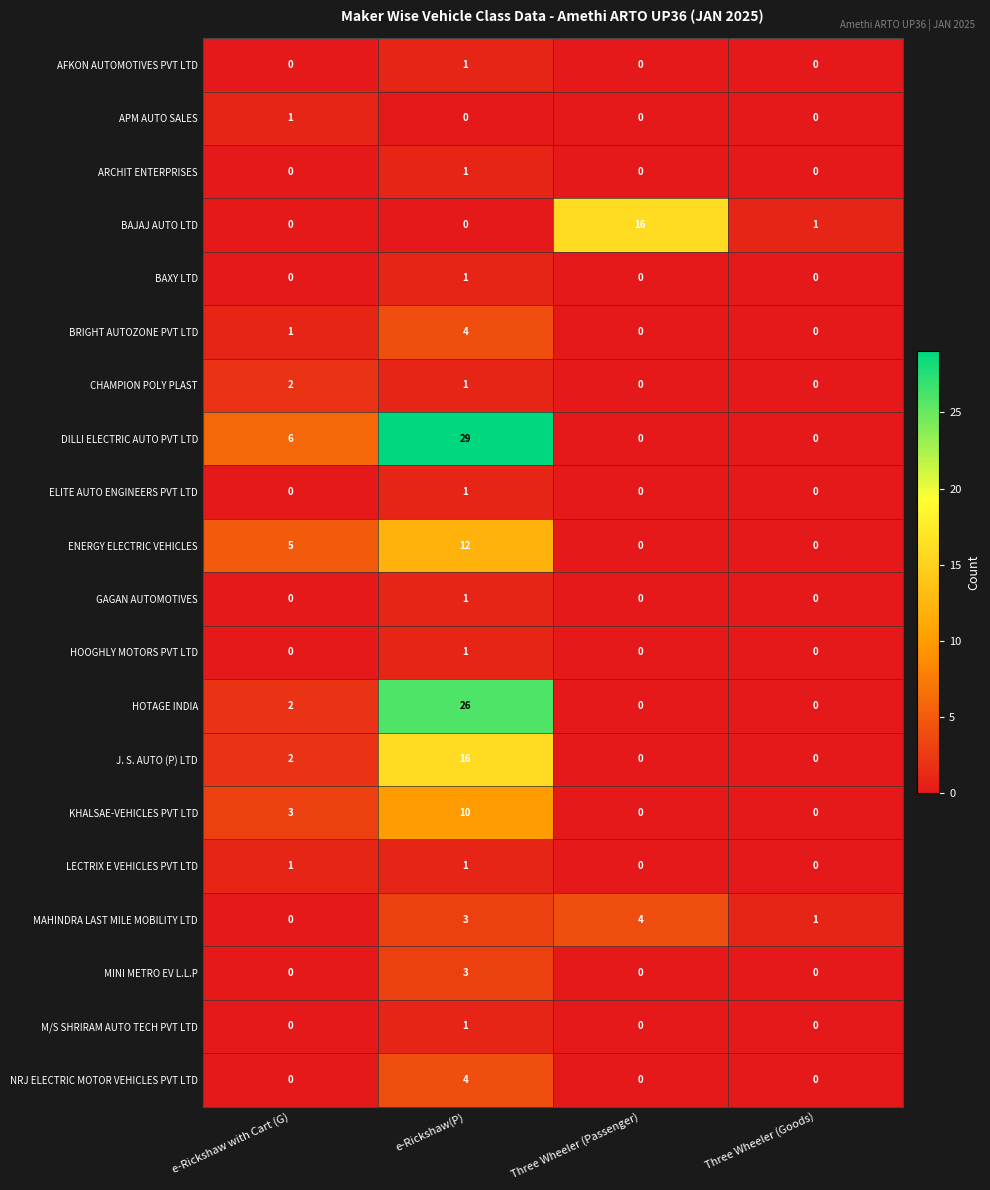

What is the maximum value shown in the chart?

29